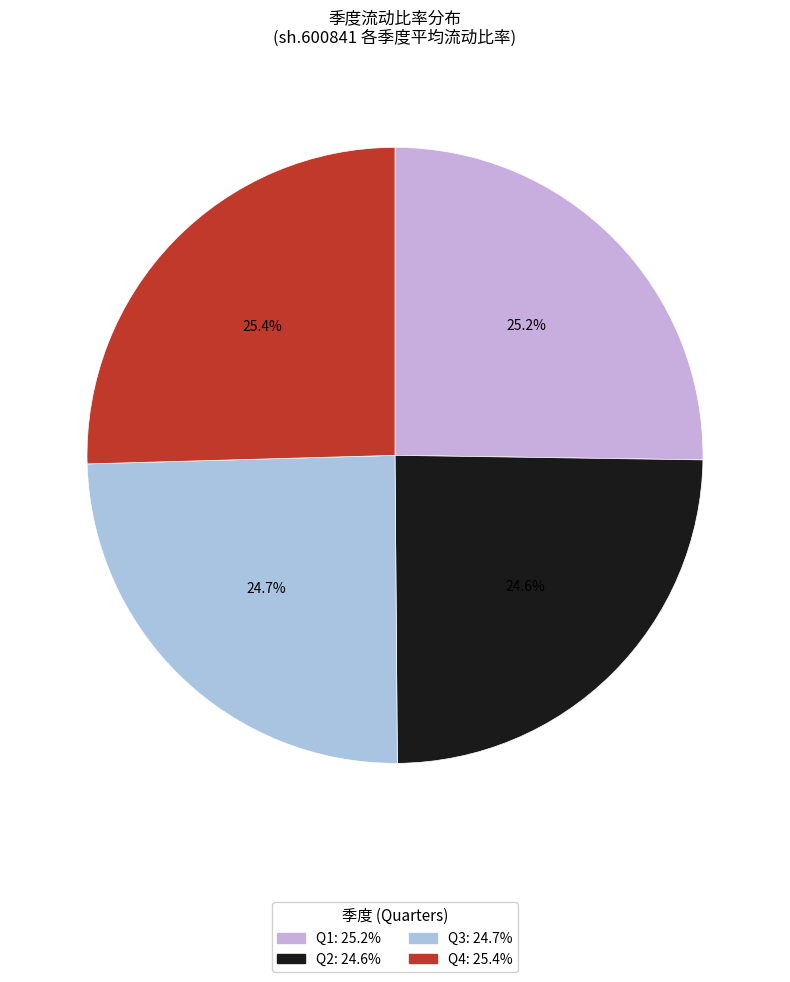

Is there any slice that represents more than half of the pie?

No